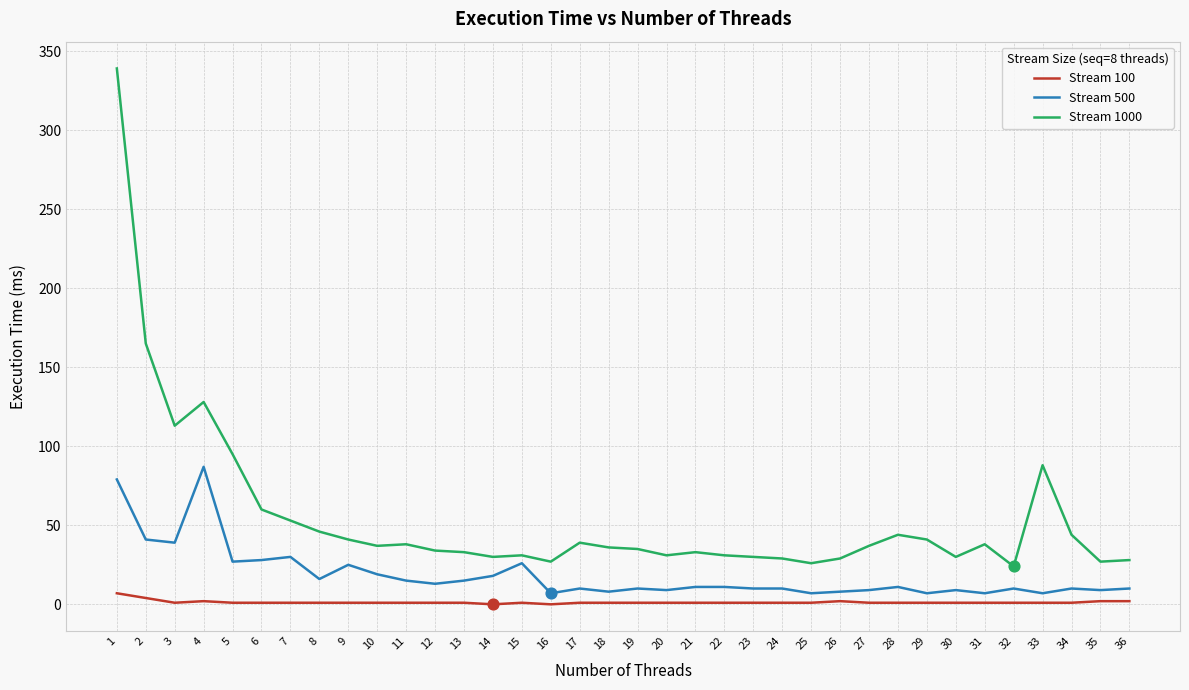

Is the value of Stream 500 at 6 greater than the value of Stream 1000 at 22?

No